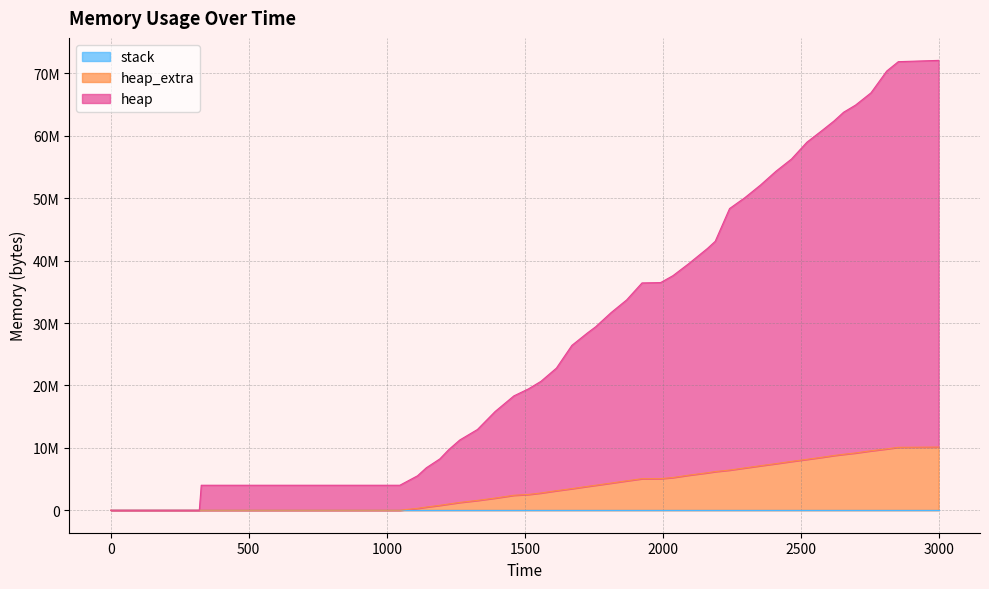

At which category is the sum across all series the highest?

2998